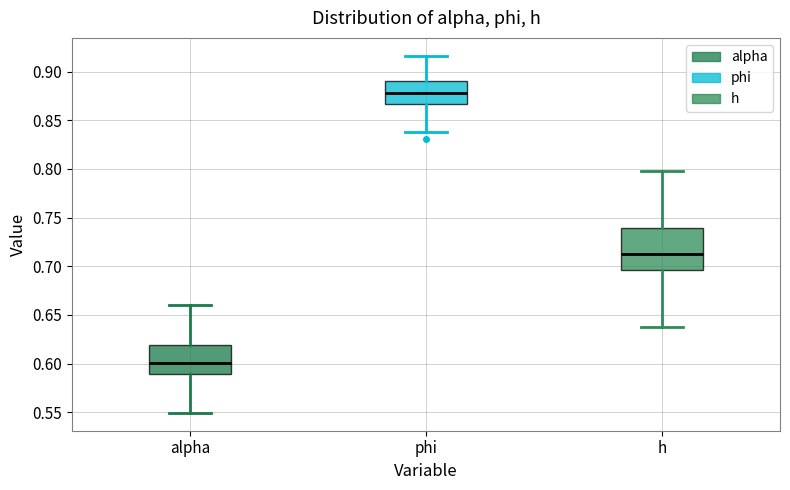

Reading left to right, read every box against the y-axis: the position of its median line, the range the box covers, and the ends of its whiskers. The values are not printed on the chart, so give them approximately, as read against the axis.

alpha: median 0.600, box 0.590 to 0.620, whiskers 0.550 to 0.660
phi: median 0.880, box 0.865 to 0.890, whiskers 0.840 to 0.915
h: median 0.715, box 0.695 to 0.740, whiskers 0.635 to 0.800